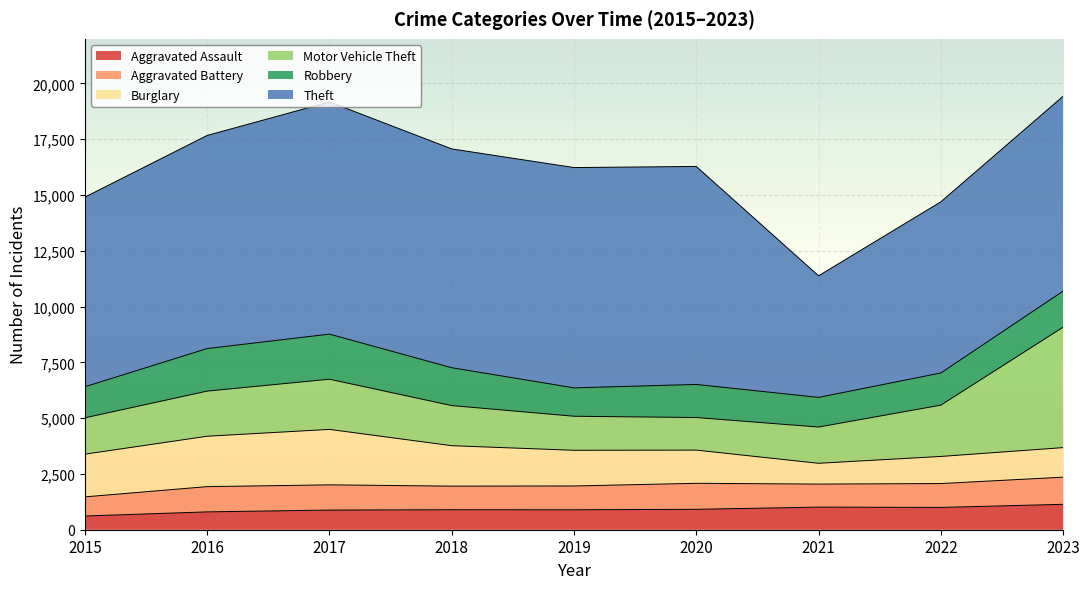

At which category is the sum across all series the highest?

2023